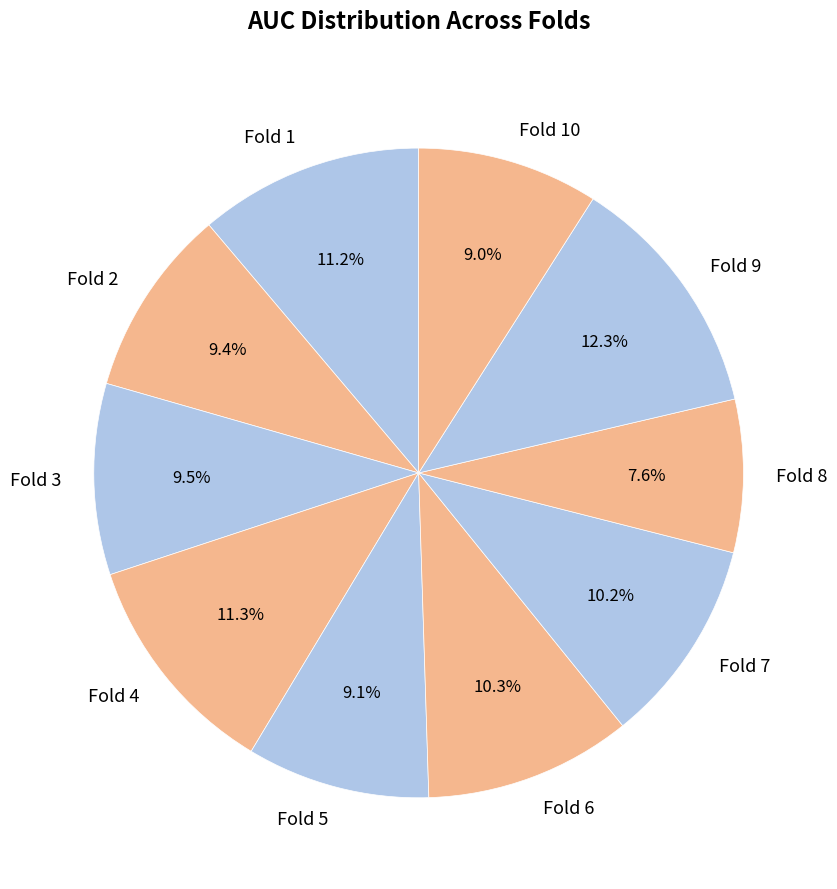

The Fold 3 slice represents 1% of the pie. True or false?

False